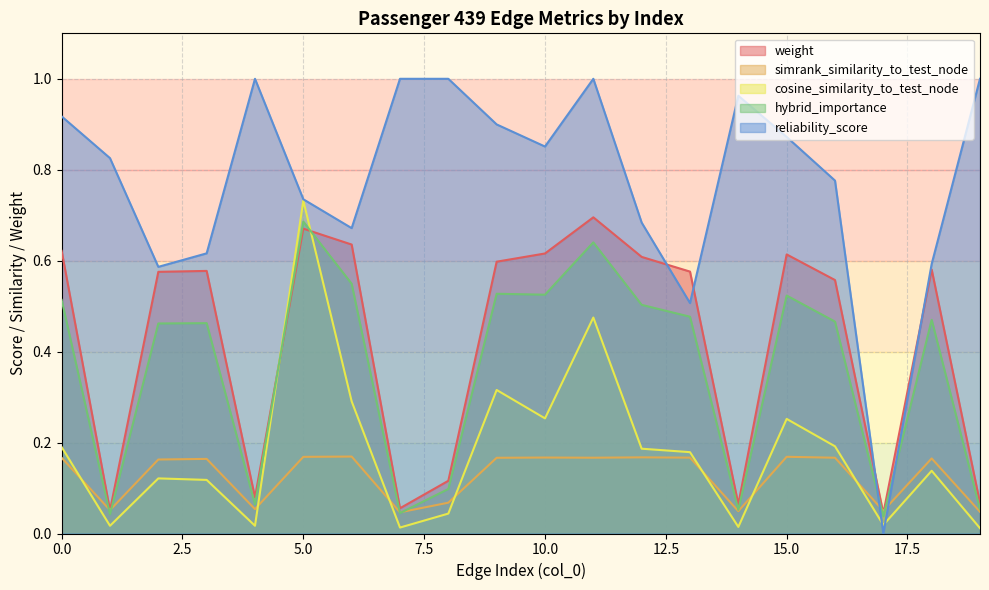

Which series has the largest total across all categories?

reliability_score